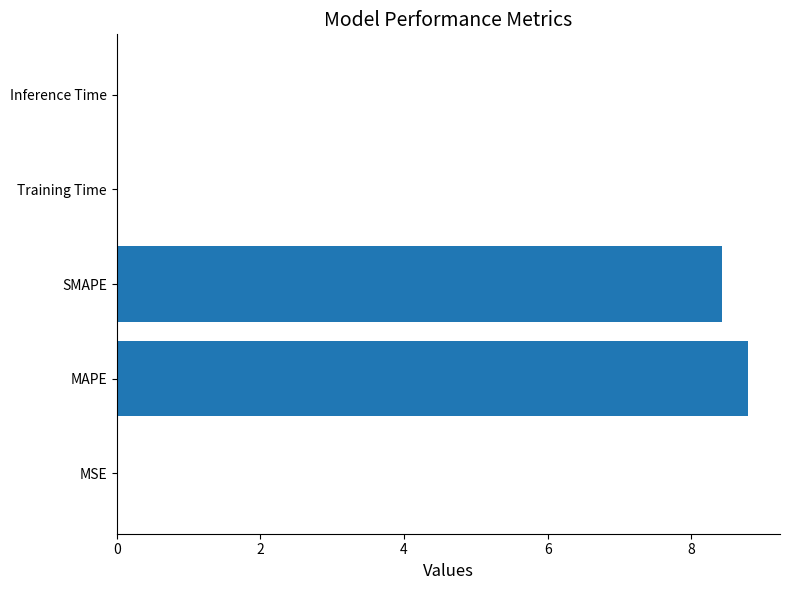

Read the value at MAPE.

8.8